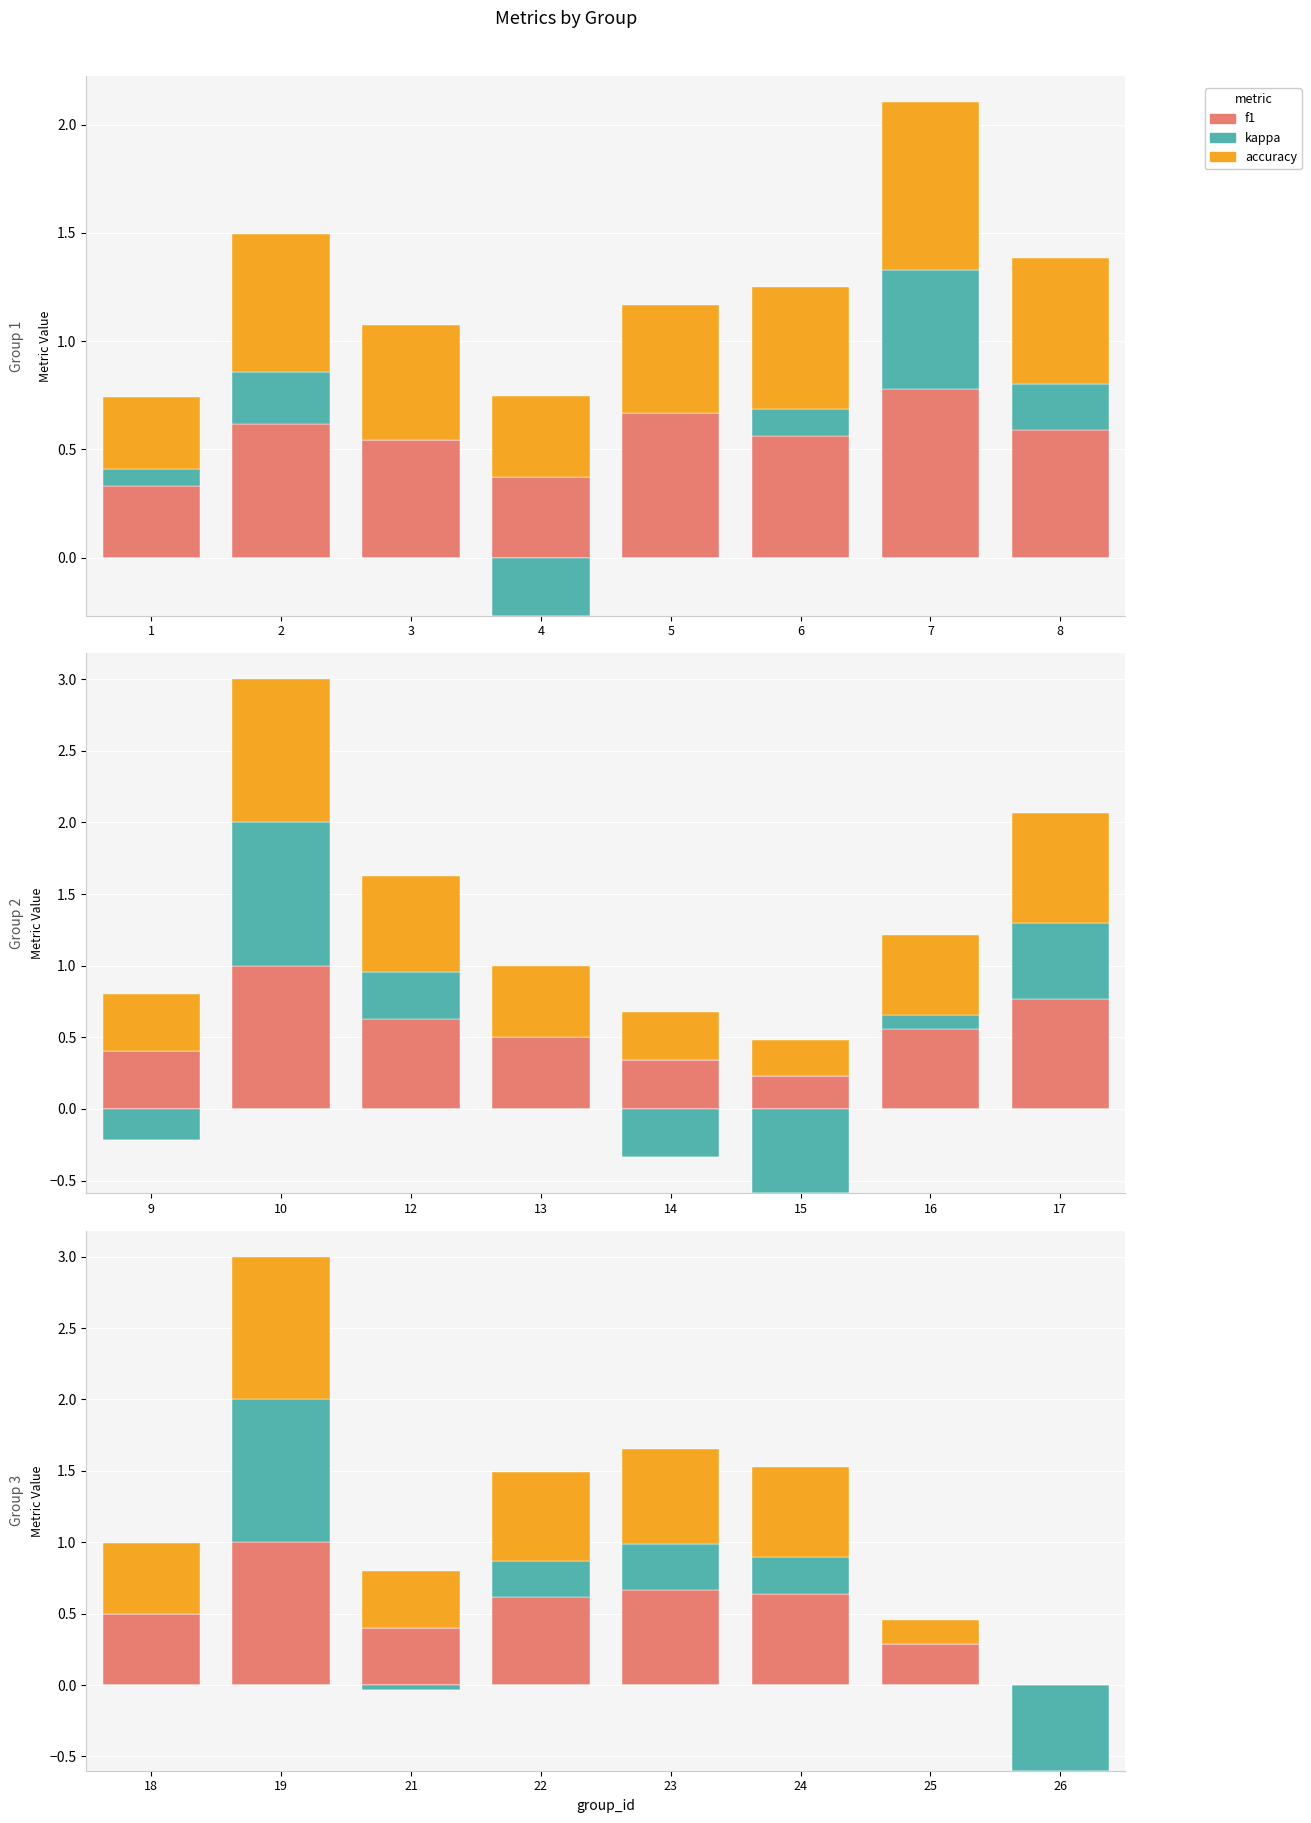

What is the greatest value displayed?

1.0